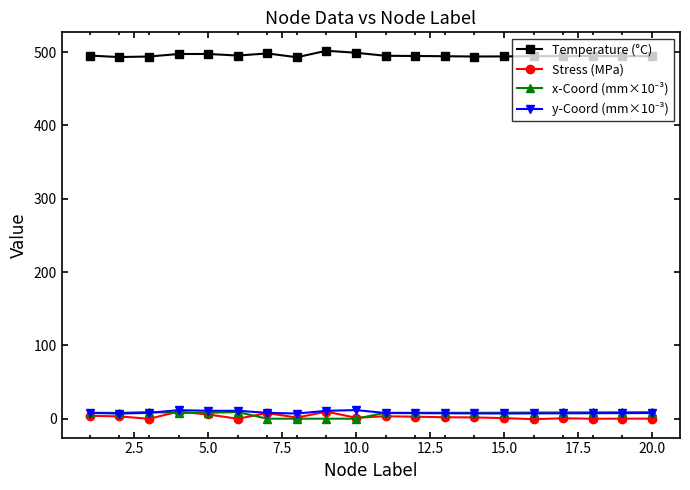

At how many categories does at least one series exceed 252?

20